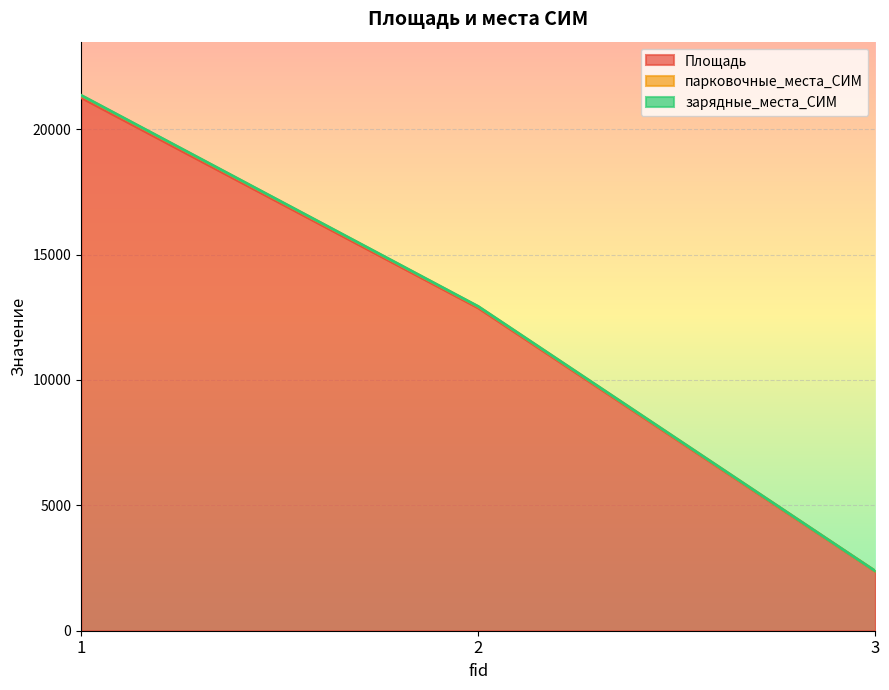

Reading left to right, what are all the values shown in this chart?

Площадь: 21261	12875	2367
парковочные_места_СИМ: 21354	12932	2377
зарядные_места_СИМ: 21346	12927	2376